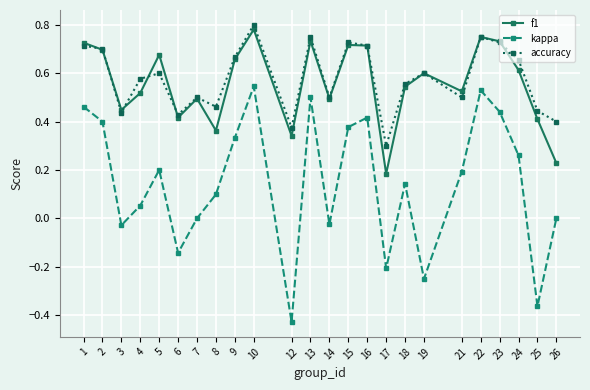

True or false: f1 and kappa cross at least once.

False